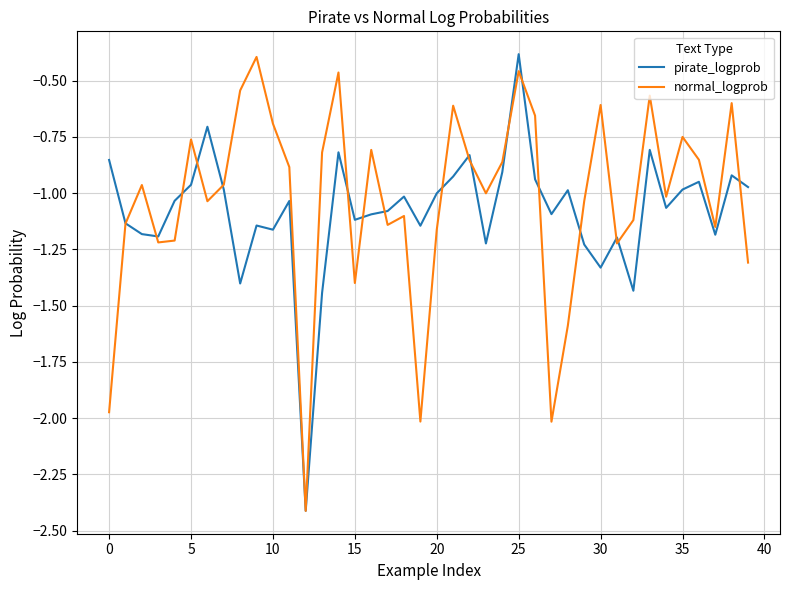

What is the maximum value shown in the chart?

-0.4